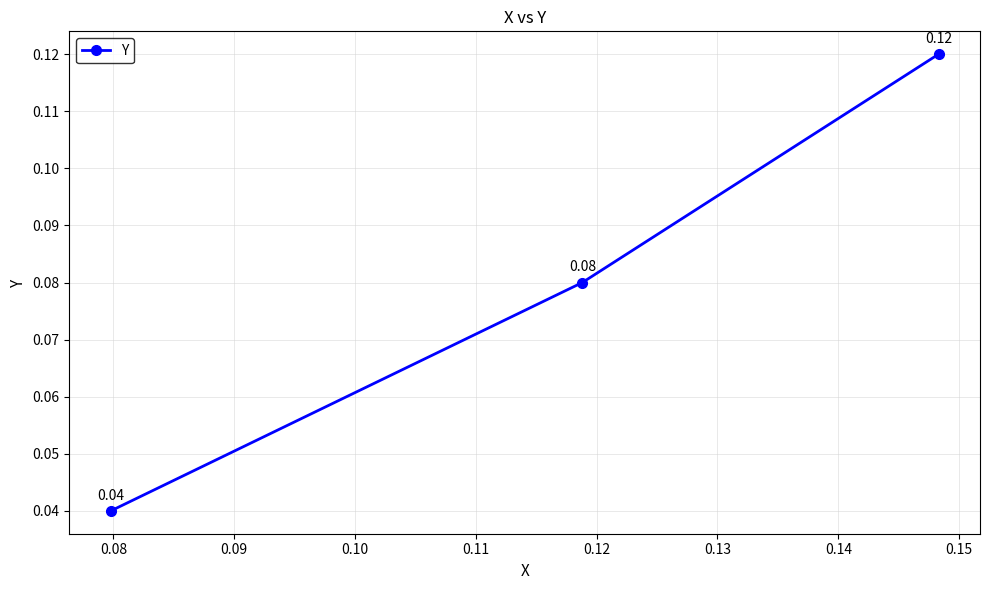

What is the average value?

0.1